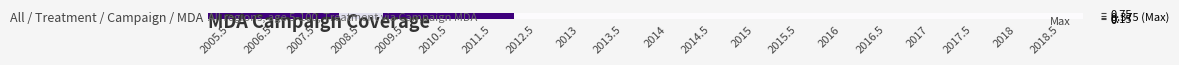

What is the greatest value displayed?

0.8